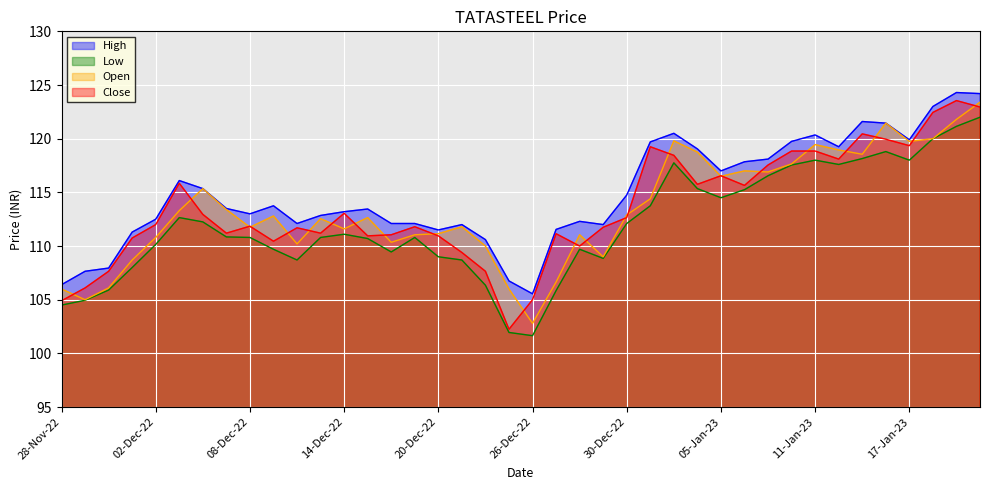

What is the spread (max minus min) of values at 20-Dec-22?

2.5